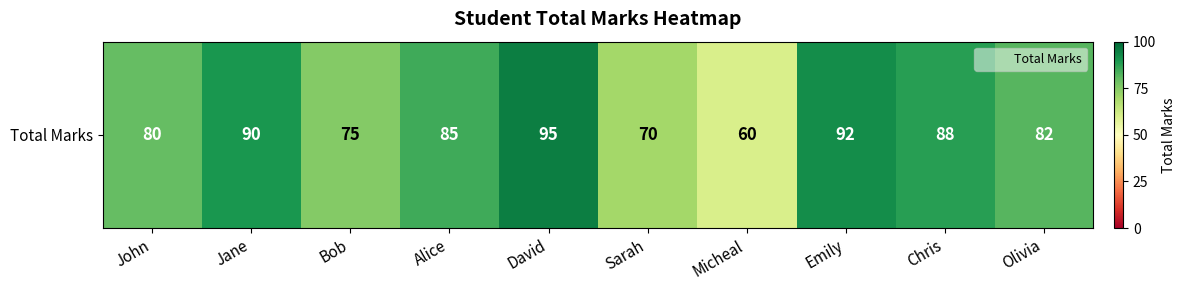

Is it true that the value at Jane is 158?

False